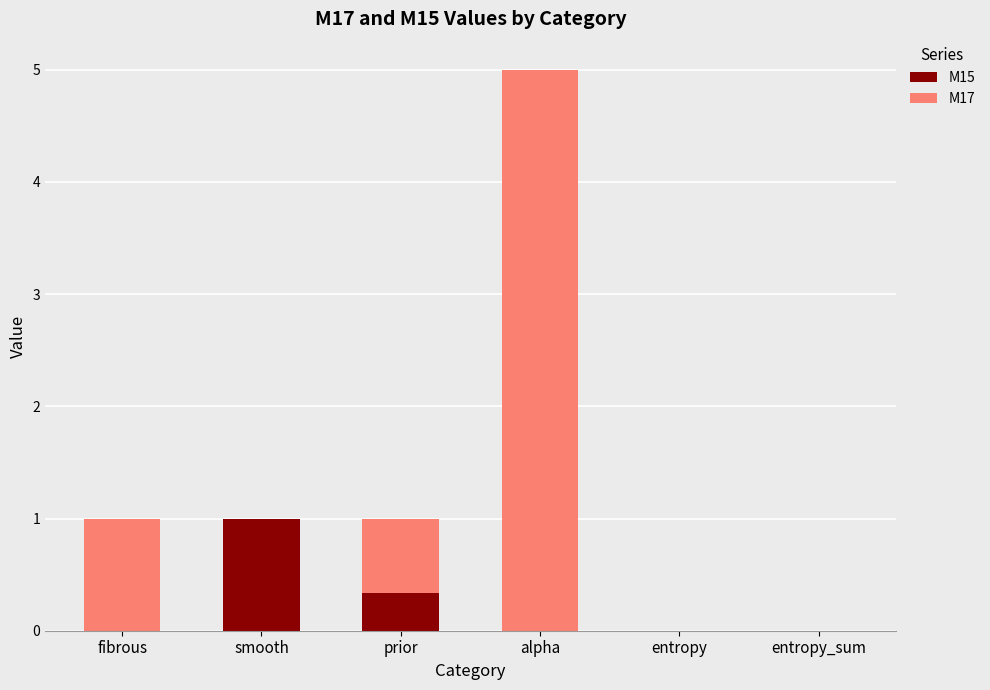

True or false: M15 has a value of 0.0 at alpha.

True